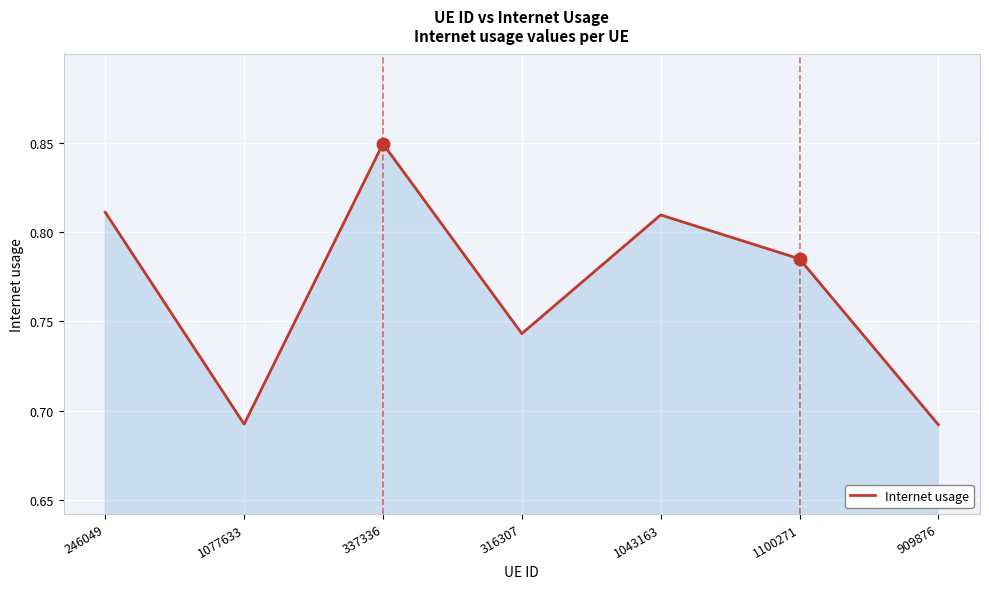

Where is the first local minimum?

1077633